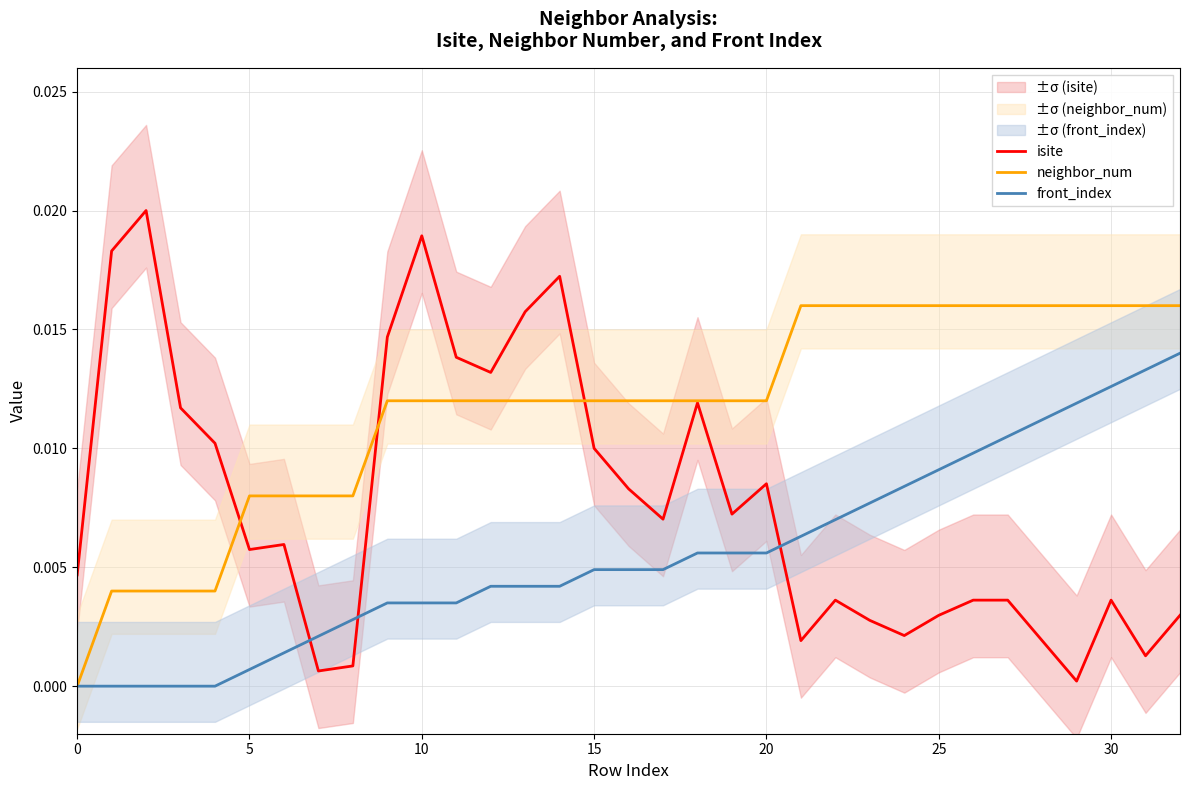

True or false: front_index and isite cross at least once.

True